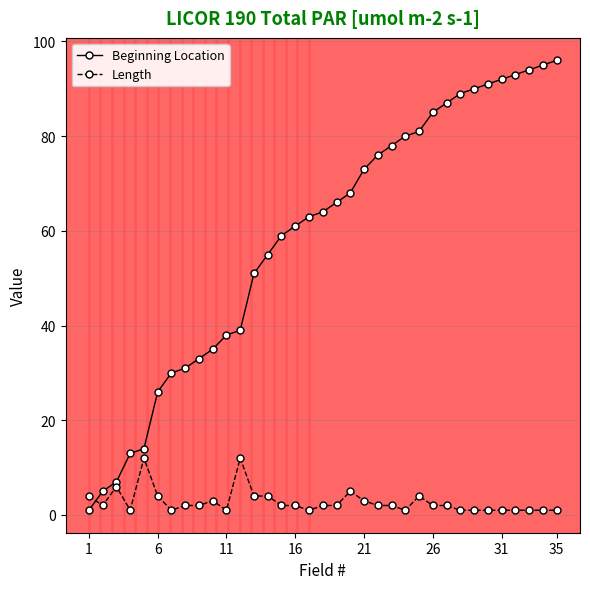

What is the average value of the Beginning Location series?

59